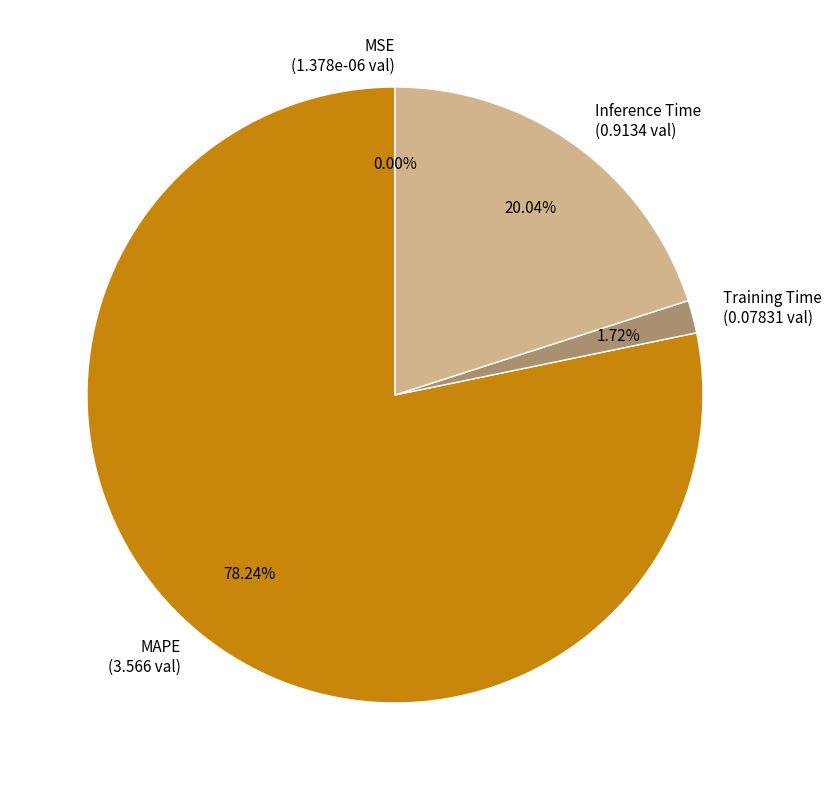

What is the largest slice in the pie chart?

MAPE (3.566 val)